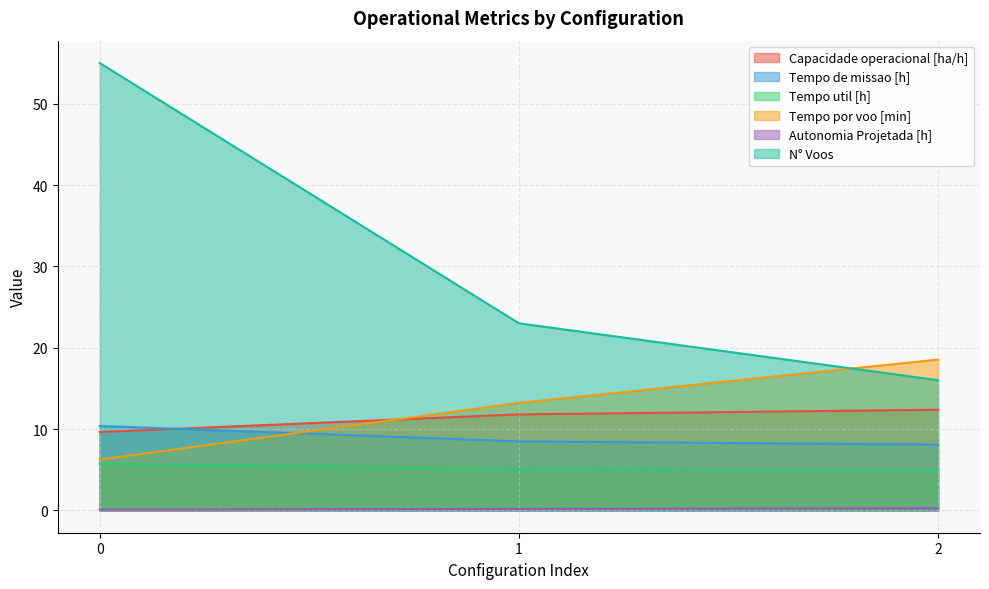

Which has a higher value, 0 or 1?

1